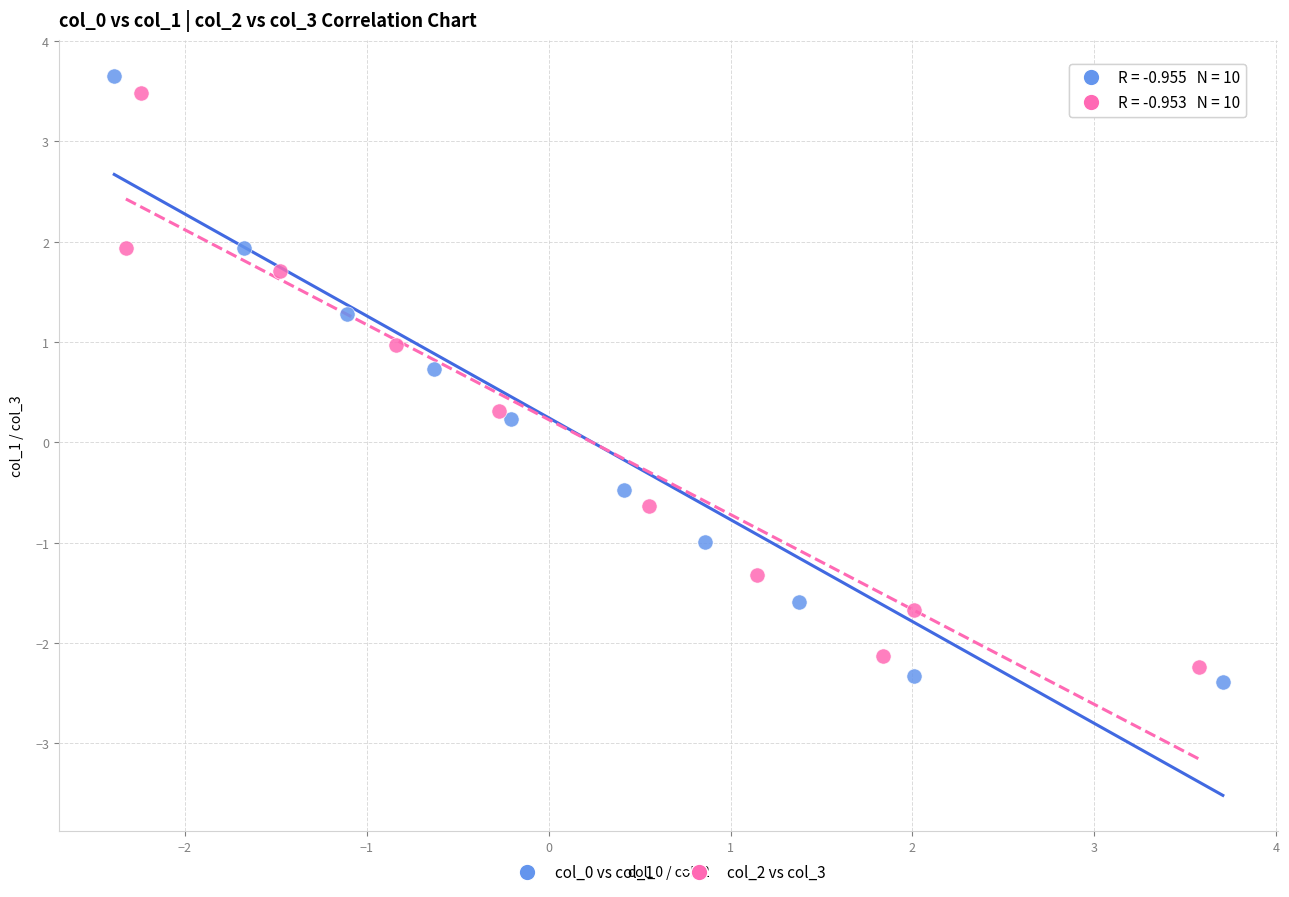

Which series has the largest Y range (max minus min)?

col_0 vs col_1